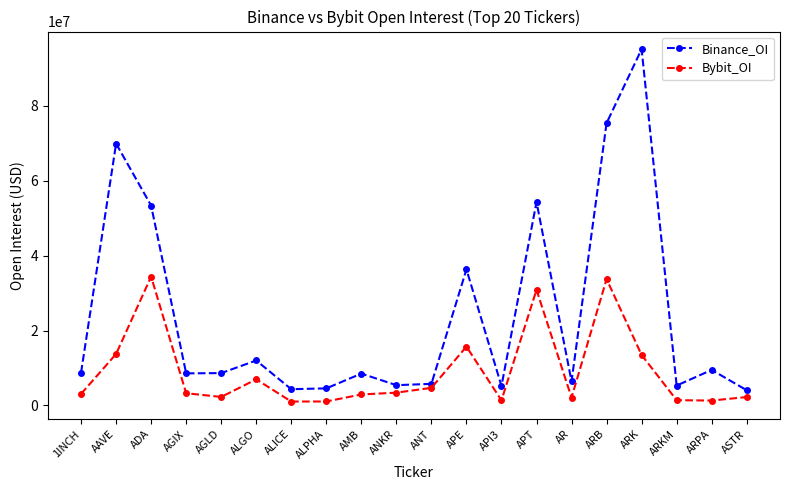

True or false: Binance_OI has a value of 8635638 at AGLD.

True